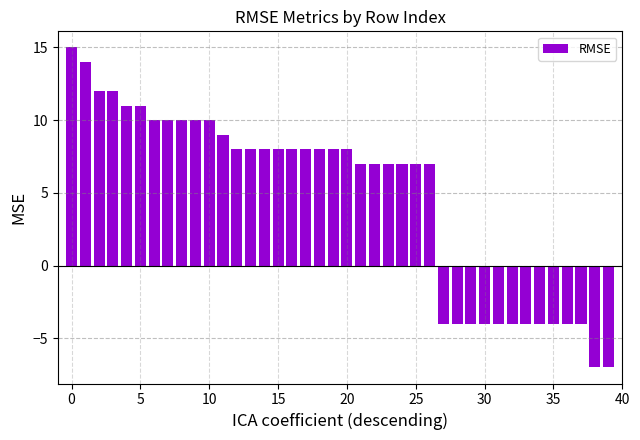

What is the difference between the second highest and second lowest values?

21